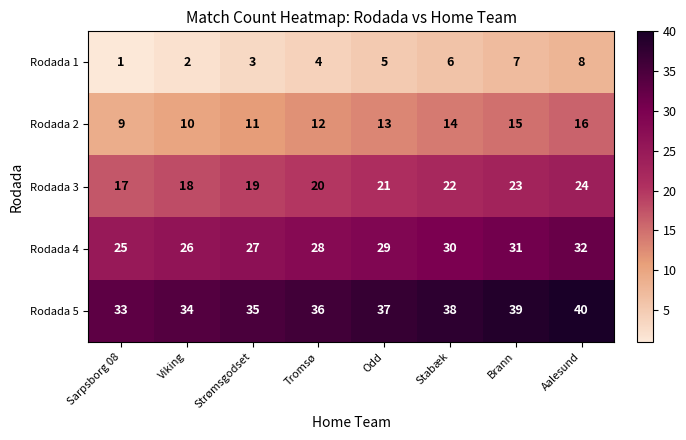

At which category is the sum across all series the highest?

Aalesund